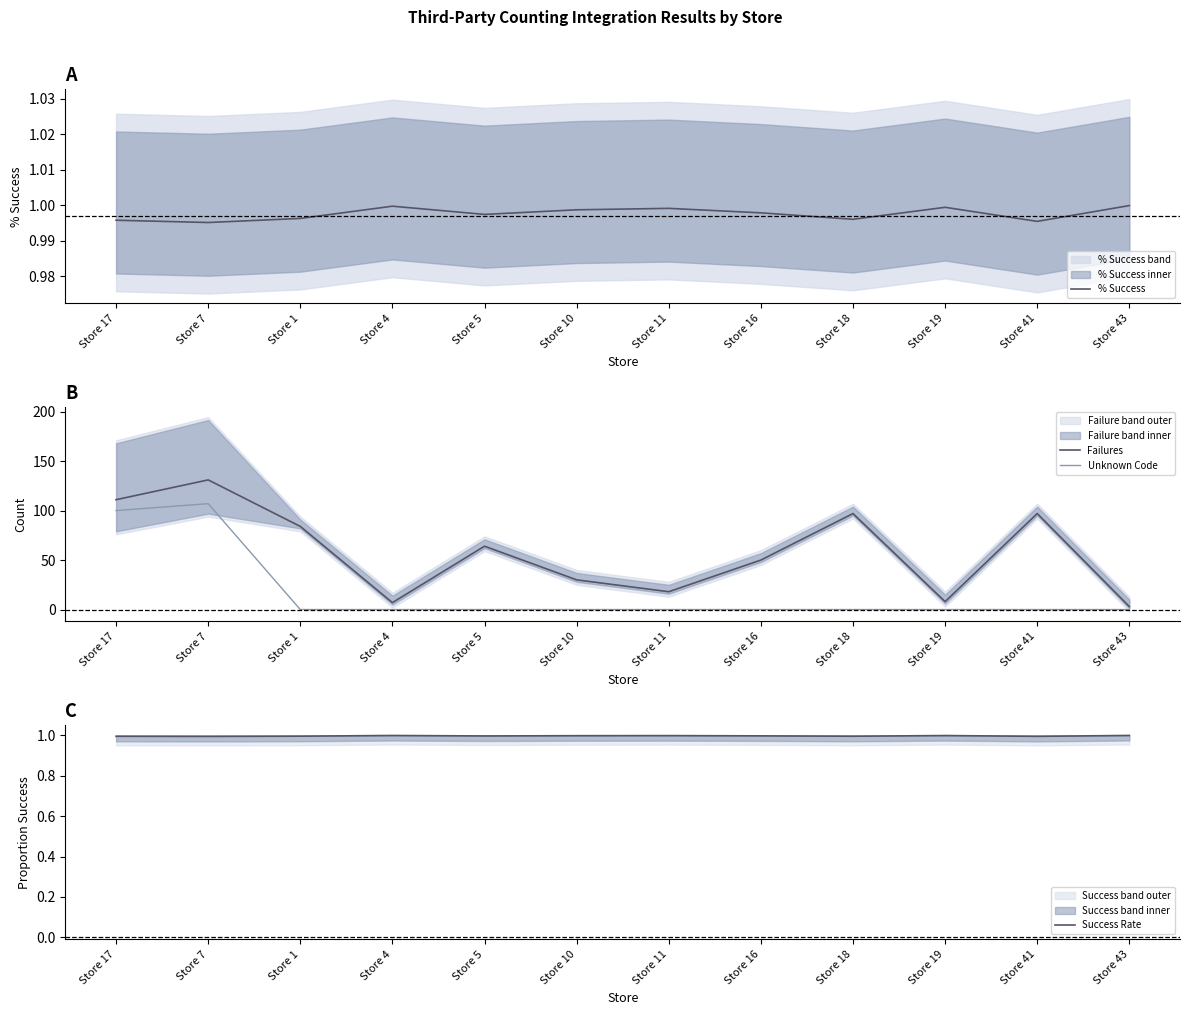

How many interior local peaks does the Success Rate series have?

3